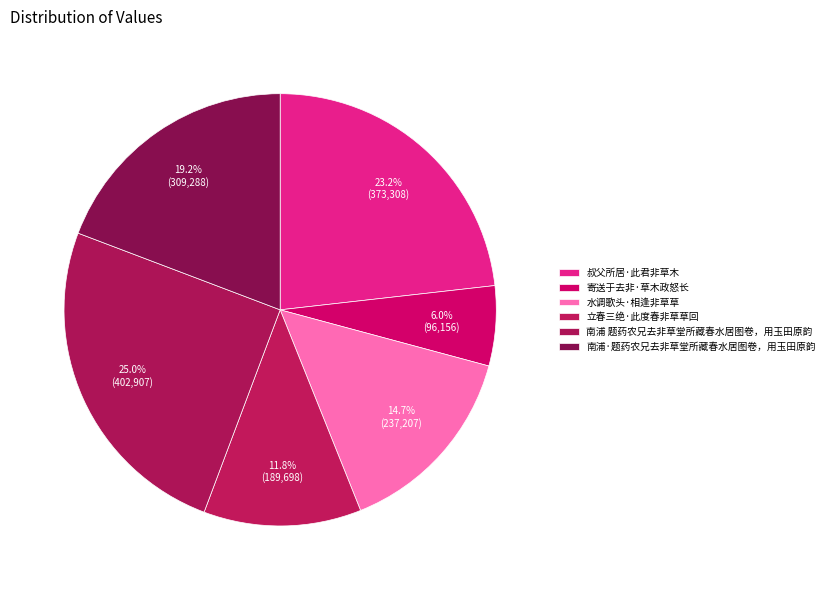

What is the change in value from 水调歌头·相逢非草草 to 南浦·题药农兄去非草堂所藏春水居图卷，用玉田原韵?

+72081